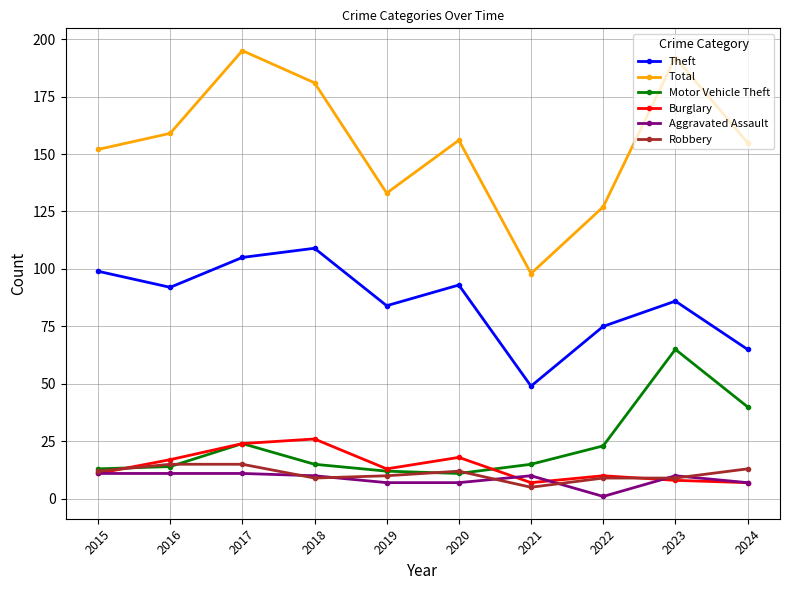

True or false: Motor Vehicle Theft and Aggravated Assault intersect in this chart.

False